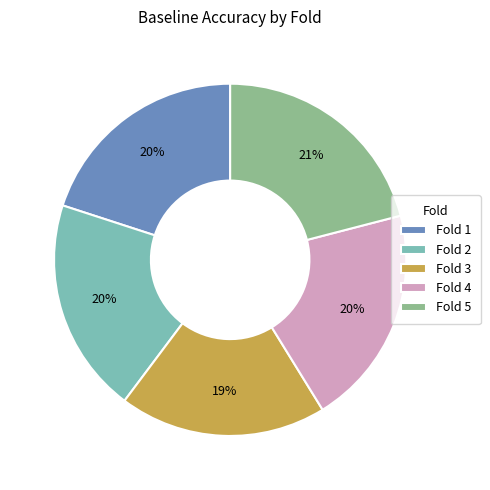

Is the sum of Fold 1 and Fold 5 greater than half?

No